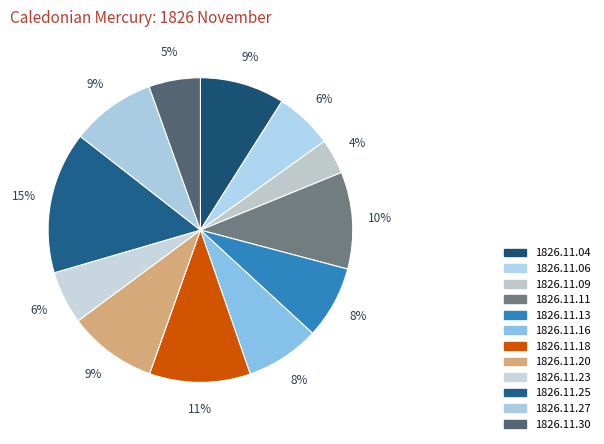

What percentage do 1826.11.11 and 1826.11.09 together represent?

14.0%